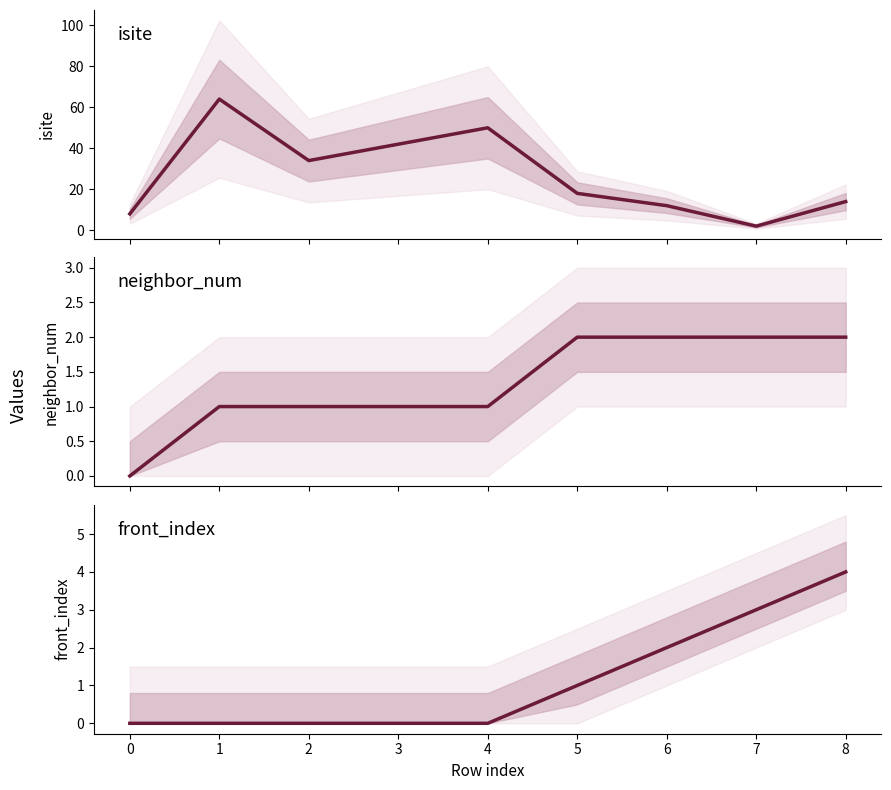

The value of neighbor_num at 2 is 1. True or false?

True